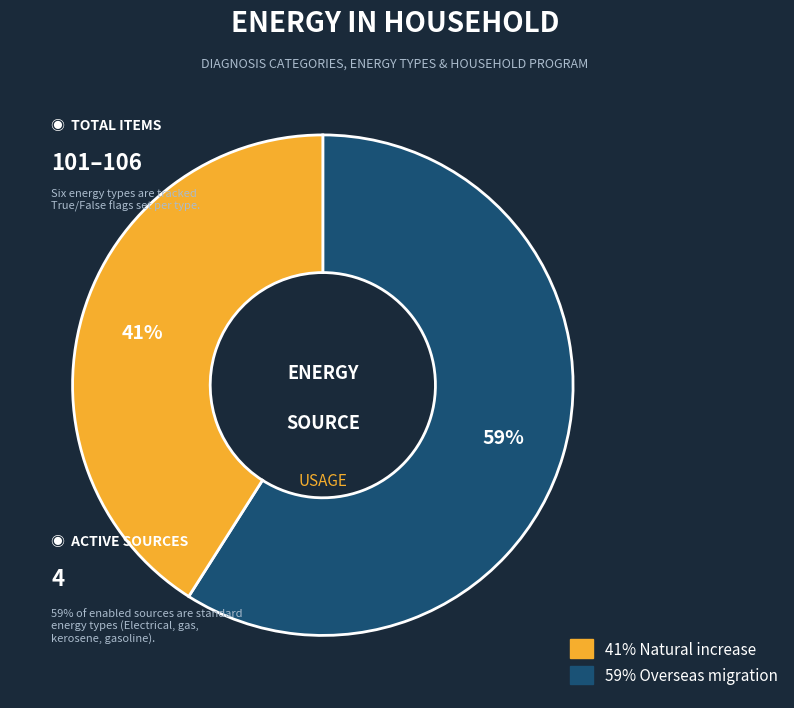

To the nearest percent, what is the average slice percentage?

50%